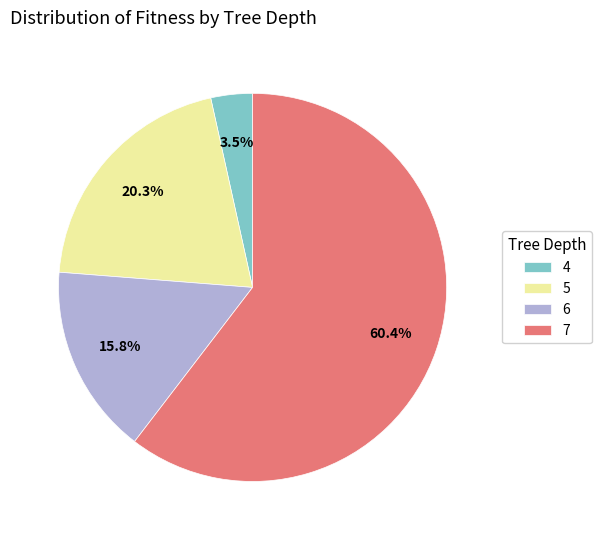

Combined, do 4 and 5 account for over 50%?

No